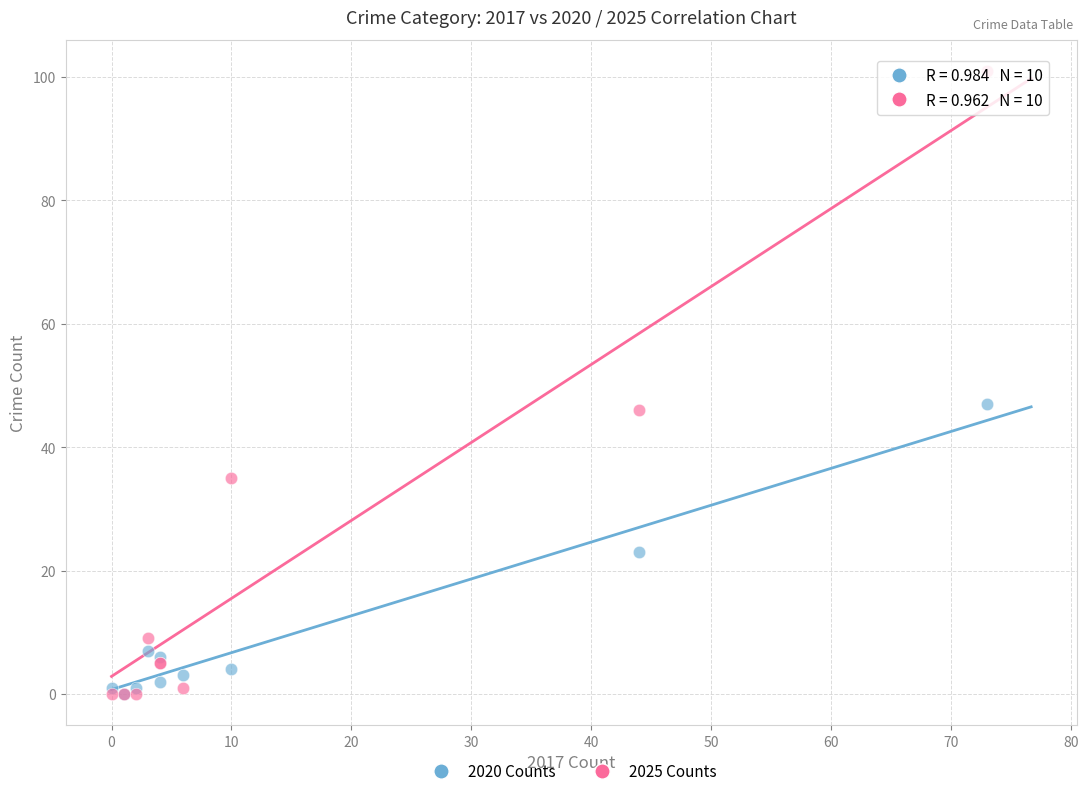

What are all the series names shown in the legend?

2020 Counts, 2025 Counts